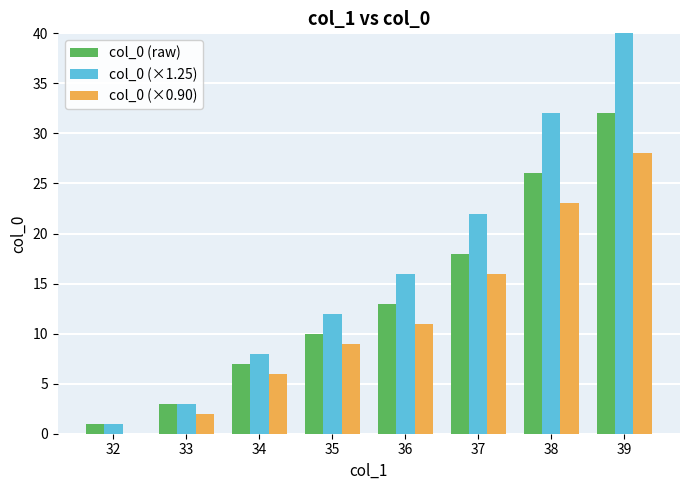

Is the value of col_0 (raw) at 37 greater than the value of col_0 (×0.90) at 39?

No